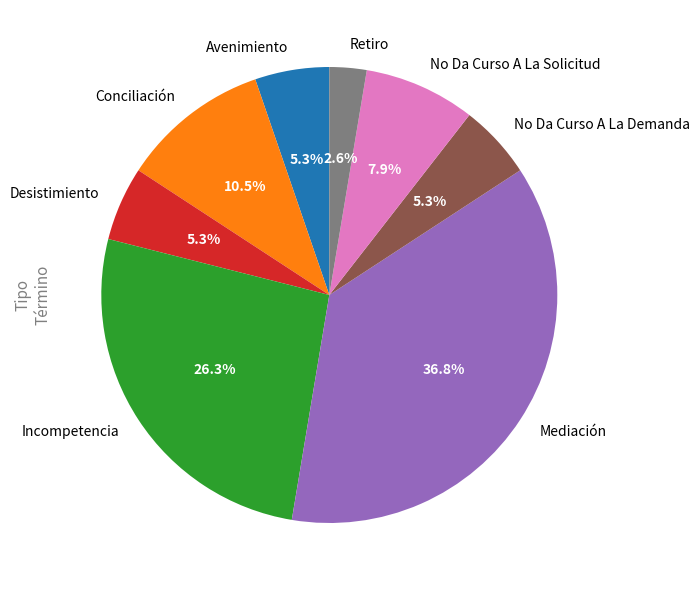

Which has a higher value, Incompetencia or No Da Curso A La Solicitud?

Incompetencia